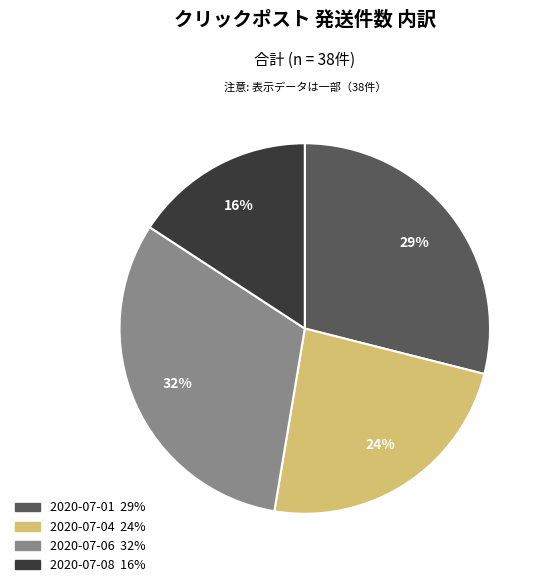

Between 2020-07-08 and 2020-07-04, which is larger?

2020-07-04